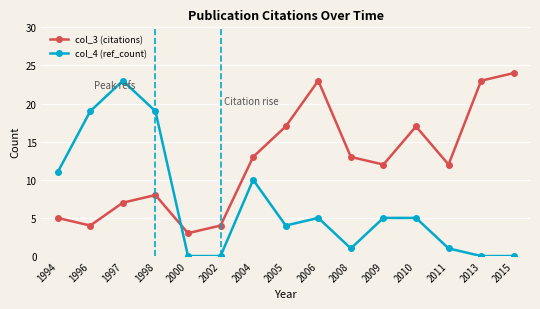

The value of col_3 (citations) at 2005 is 26. True or false?

False